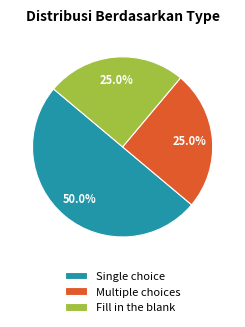

What is the ratio of the value at Fill in the blank to the value at Single choice?

0.5